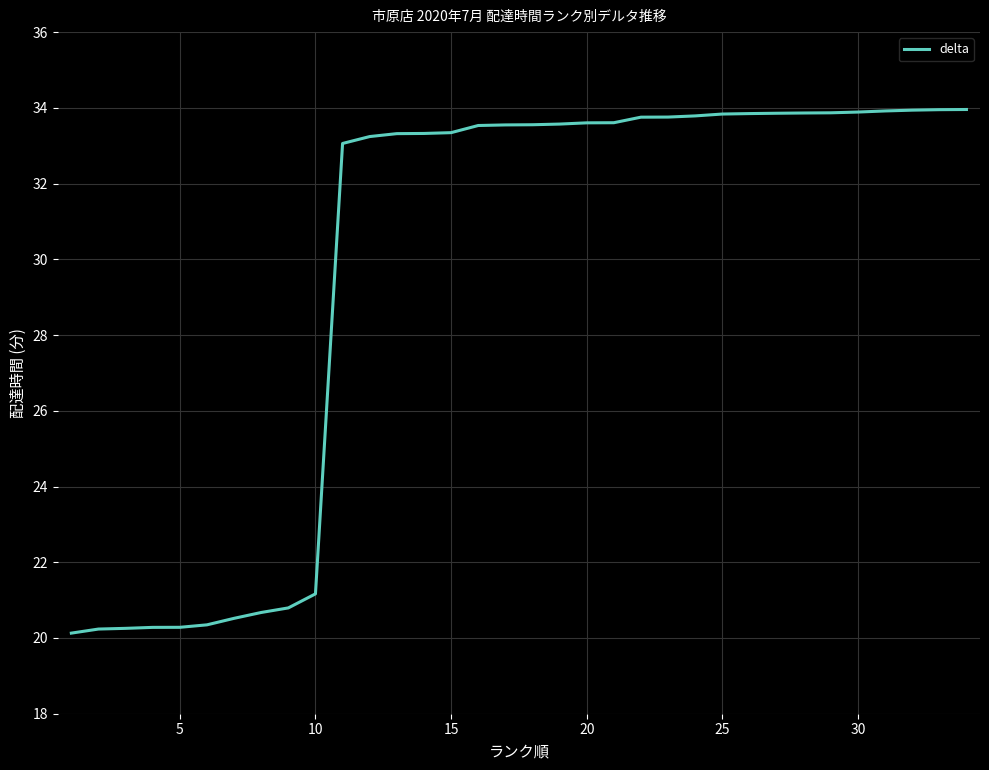

What is the difference between the maximum and minimum values?

13.8